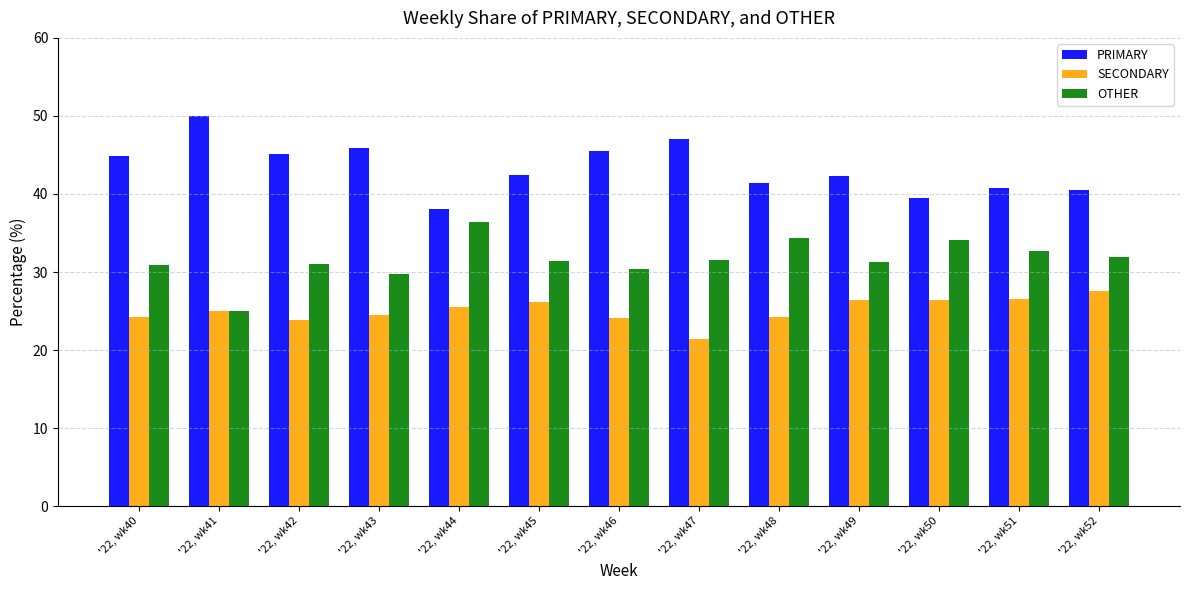

What is the value of the OTHER bar at the 2nd from the left?

25.0